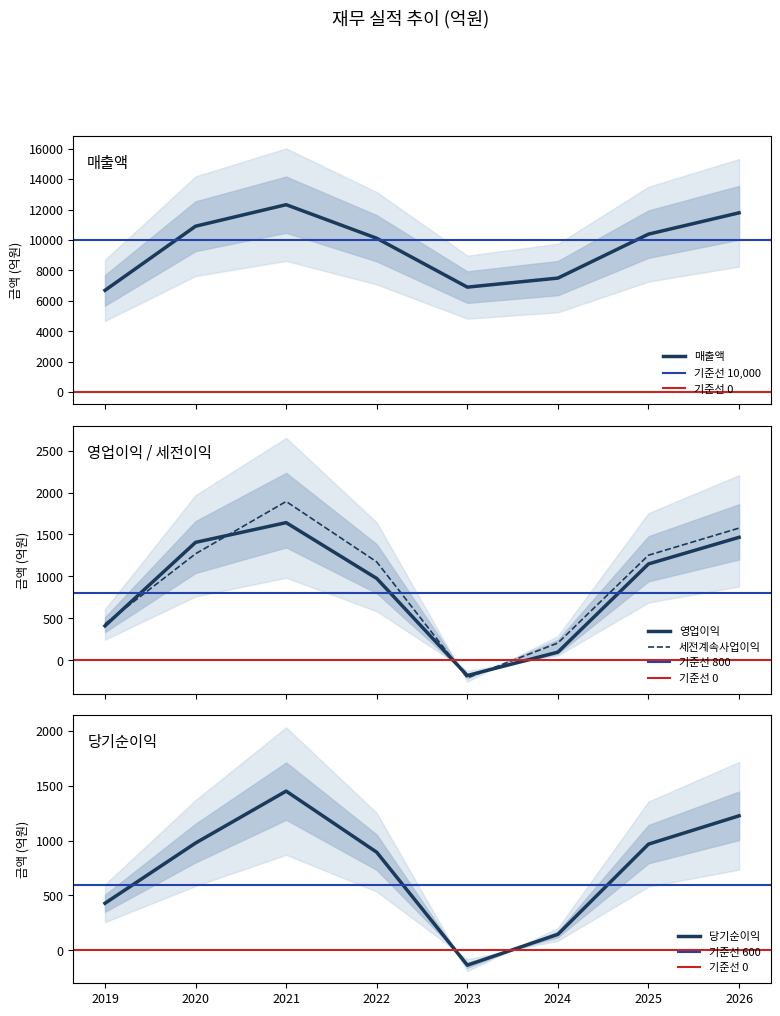

What are all the series names shown in the legend?

매출액, 영업이익, 세전계속사업이익, 당기순이익